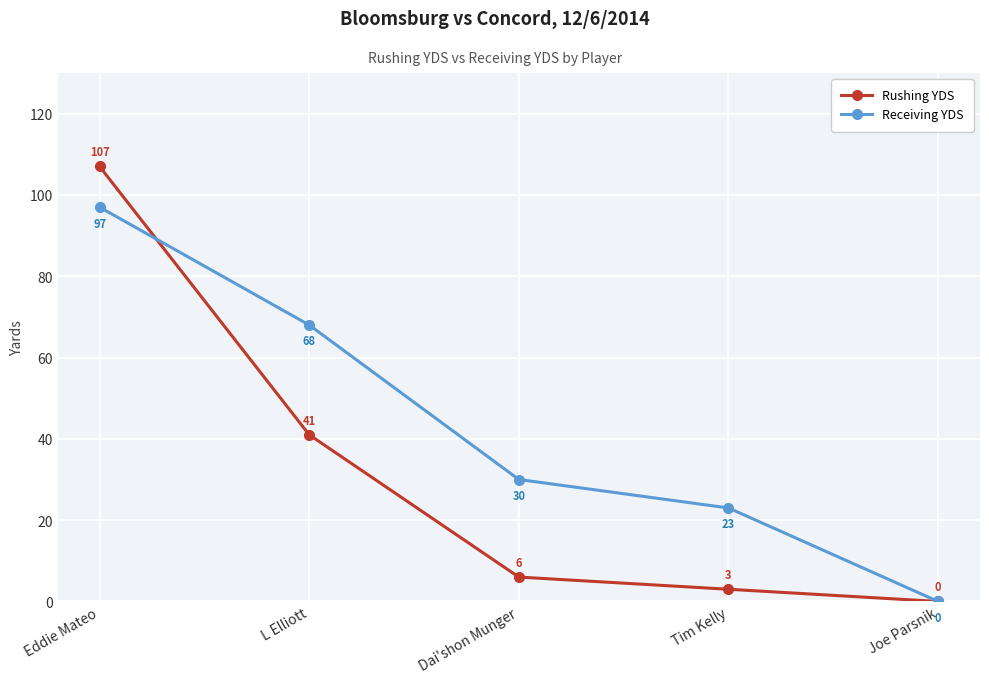

At which label is Receiving YDS closest to 48?

Dai'shon Munger